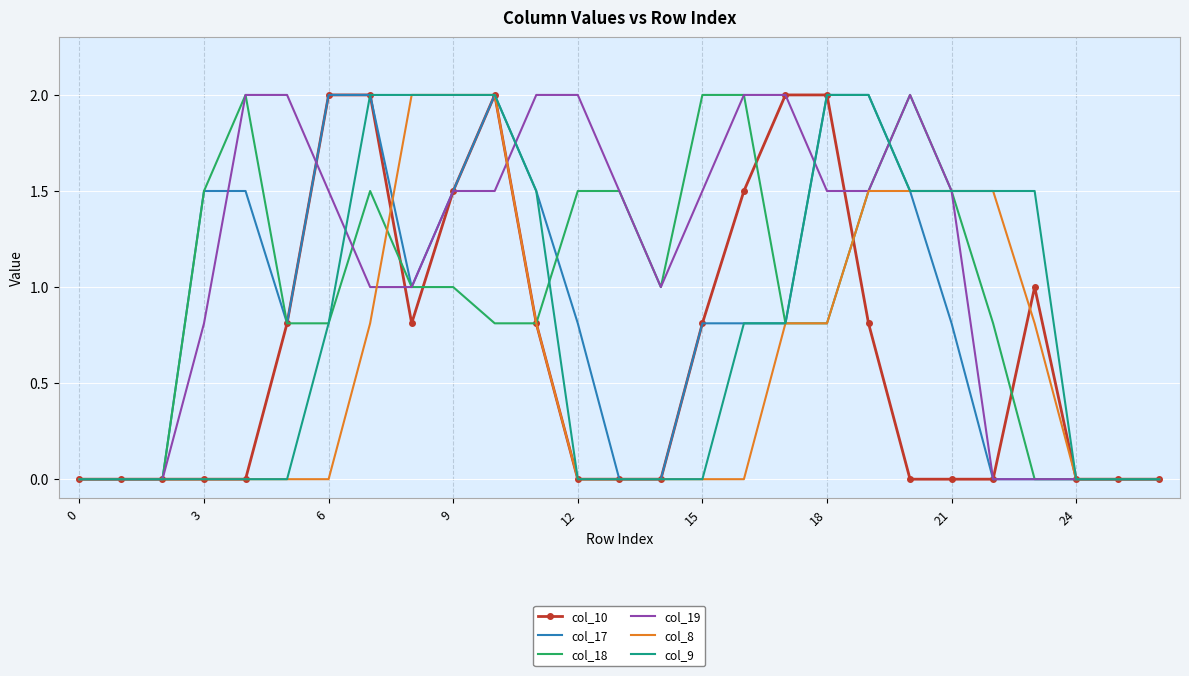

Which series has the largest total across all categories?

col_19